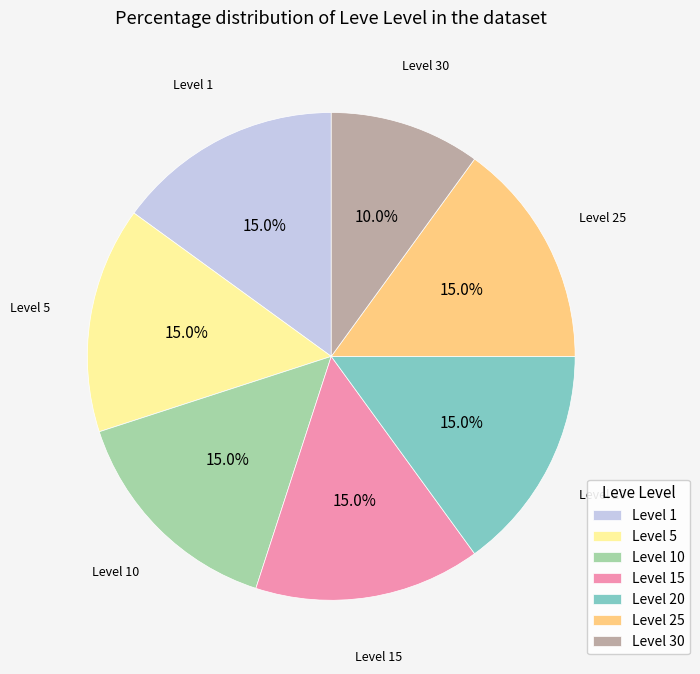

Which category has the smallest portion of the pie?

Level 30